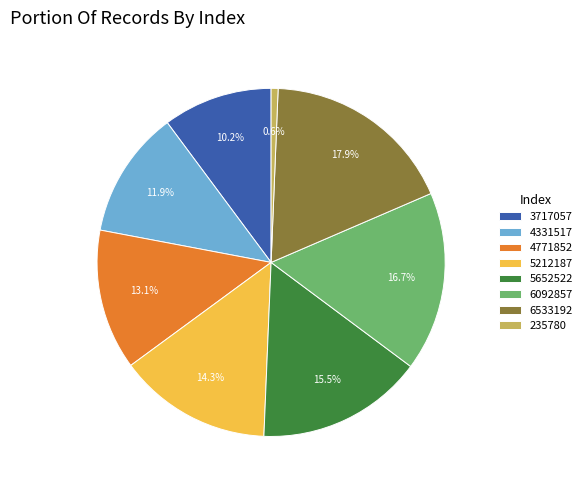

Is the sum of 4331517 and 3717057 greater than half?

No